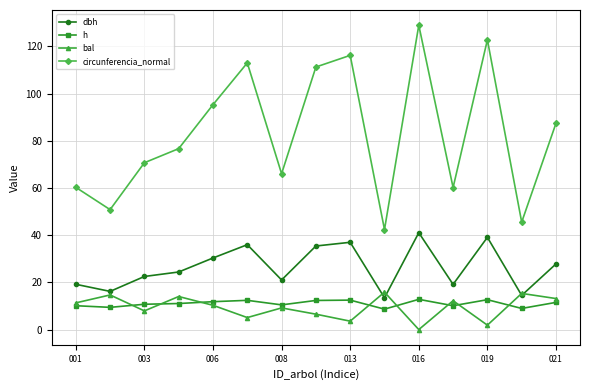

What is the highest value of the h series?

12.8